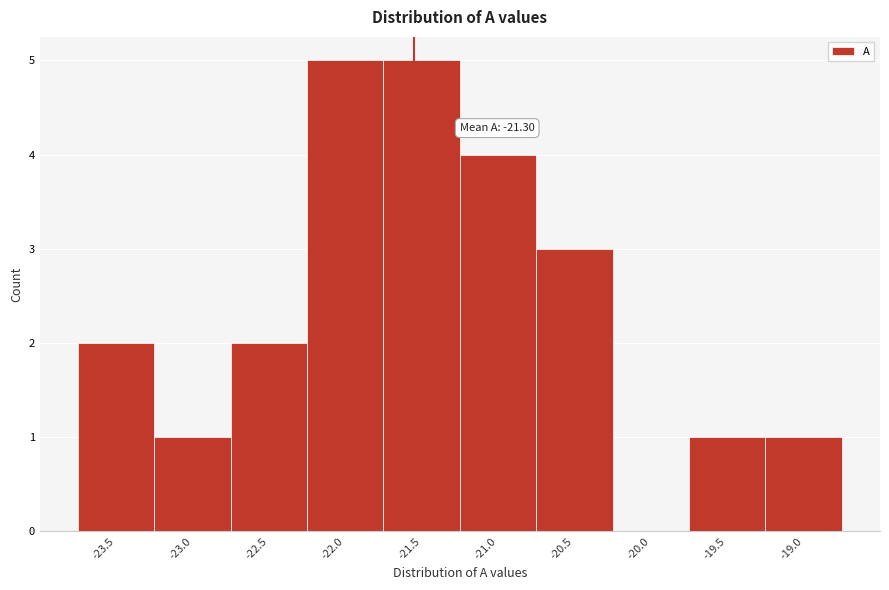

Reading left to right, list all the values displayed in this chart.

-23.5=2	-23.0=1	-22.5=2	-22.0=5	-21.5=5	-21.0=4	-20.5=3	-20.0=0	-19.5=1	-19.0=1